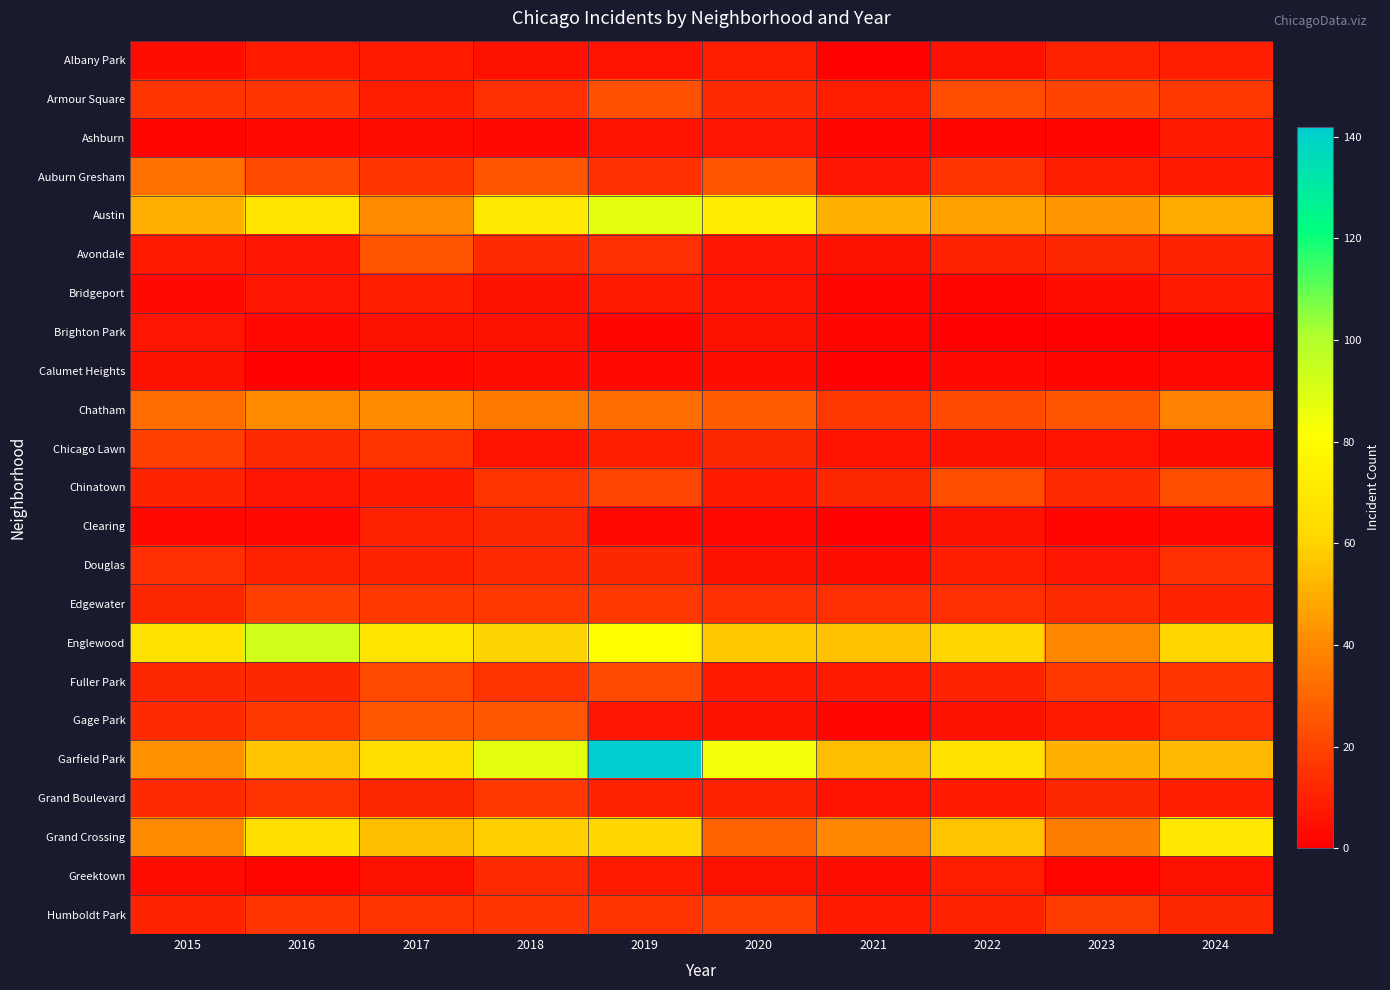

At which category is the sum across all series the highest?

2019